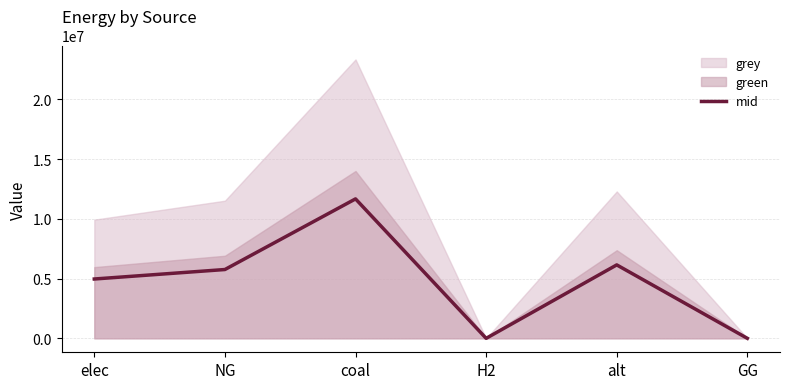

What is the average value?

4755384.6